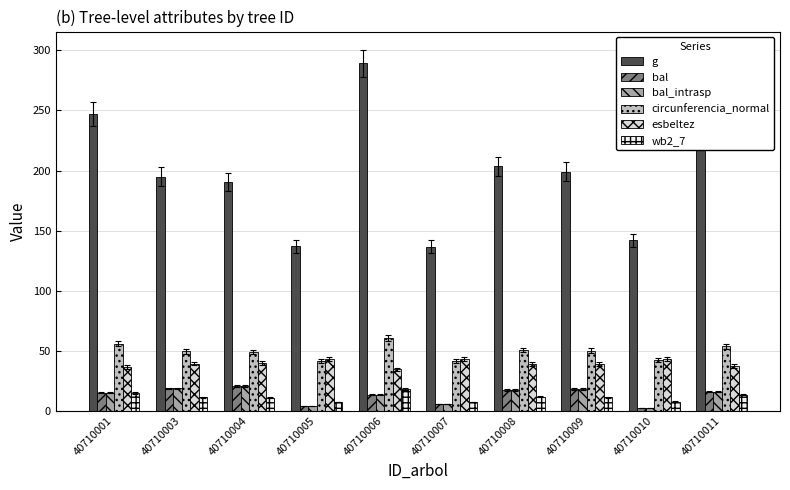

Count the number of data series in this chart.

6